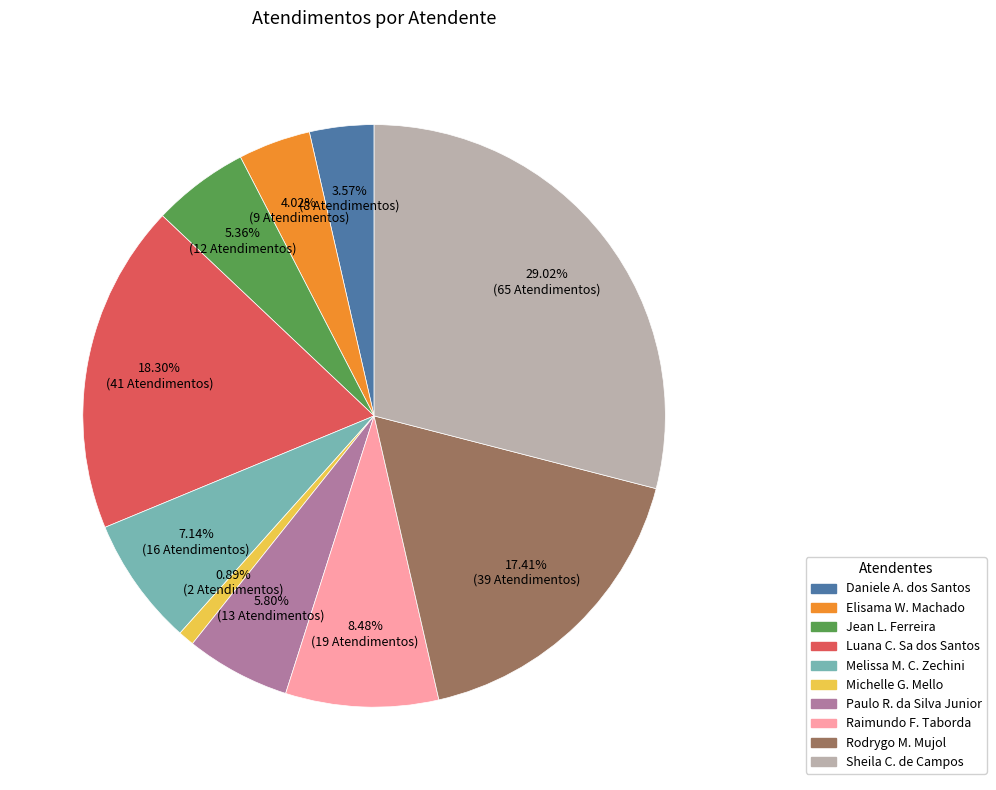

Does any single category account for the majority?

No